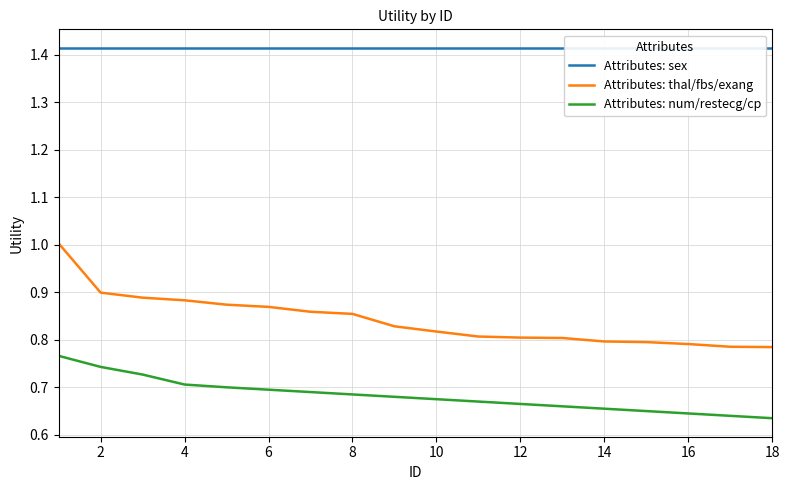

Is it true that Attributes: thal/fbs/exang equals 1.4 at 8?

False